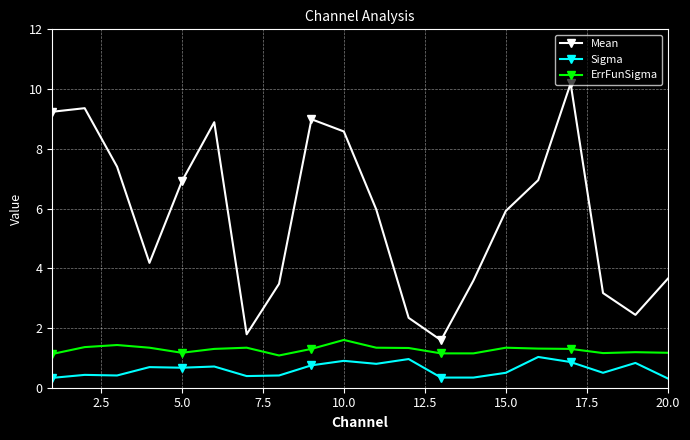

Does the chart display data point markers on the line(s)?

Yes